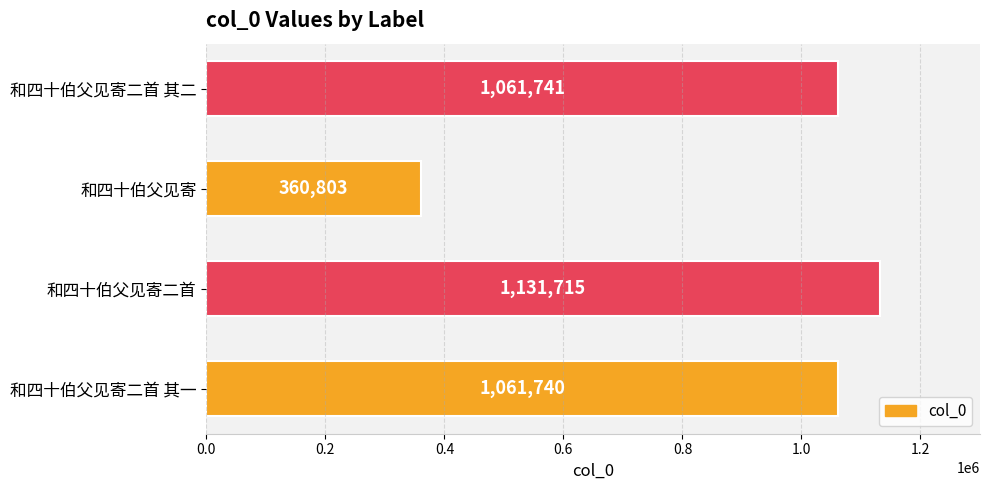

What is the sum of all values?

3615999